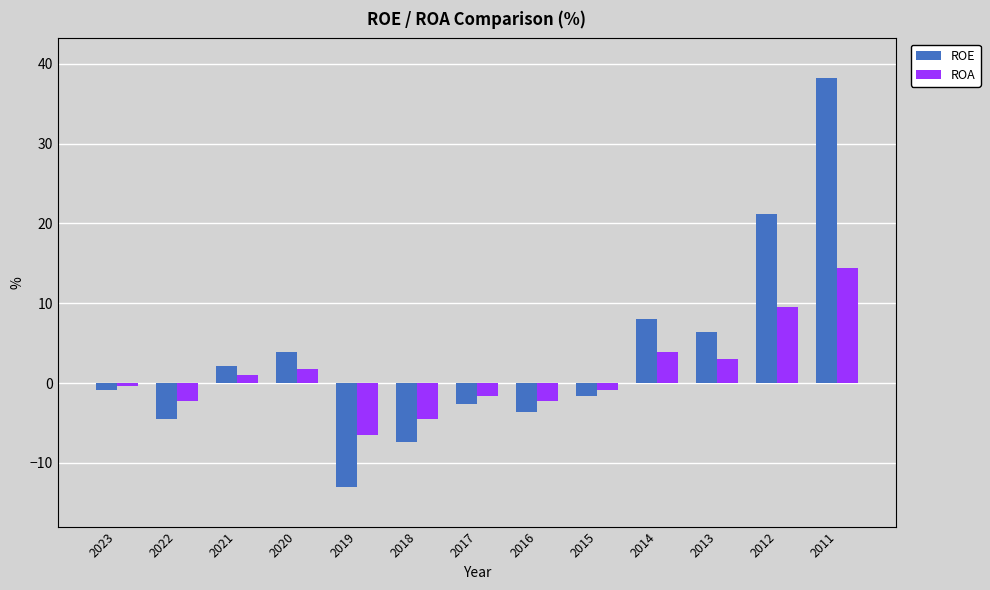

List the series in order of their peak value, highest first.

ROE, ROA